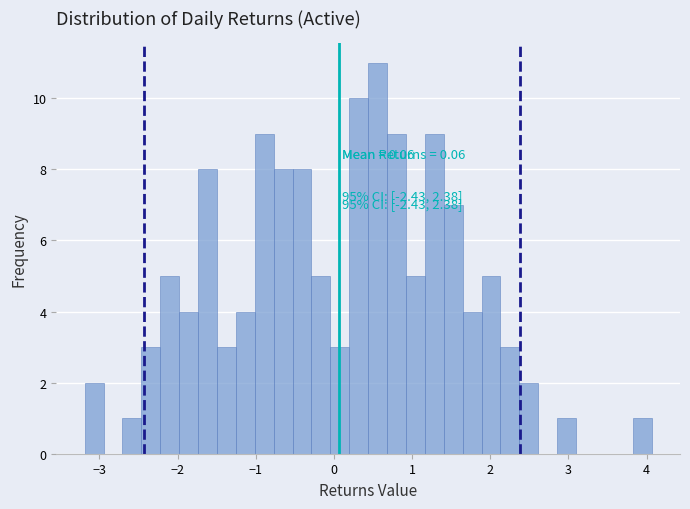

Around what value on the x-axis is the tallest bar? Give the approximate position of its centre, as read against the axis.

0.6